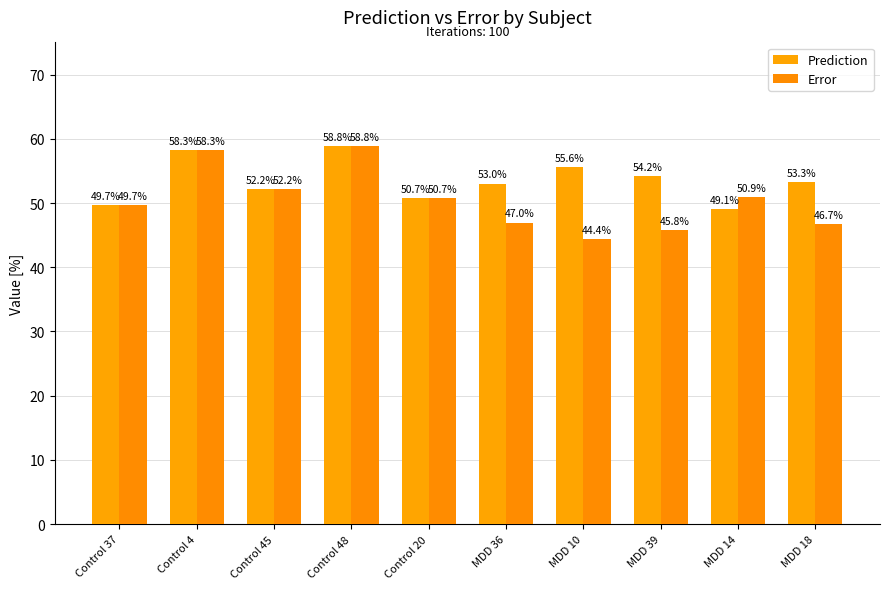

Are the bars horizontal?

No